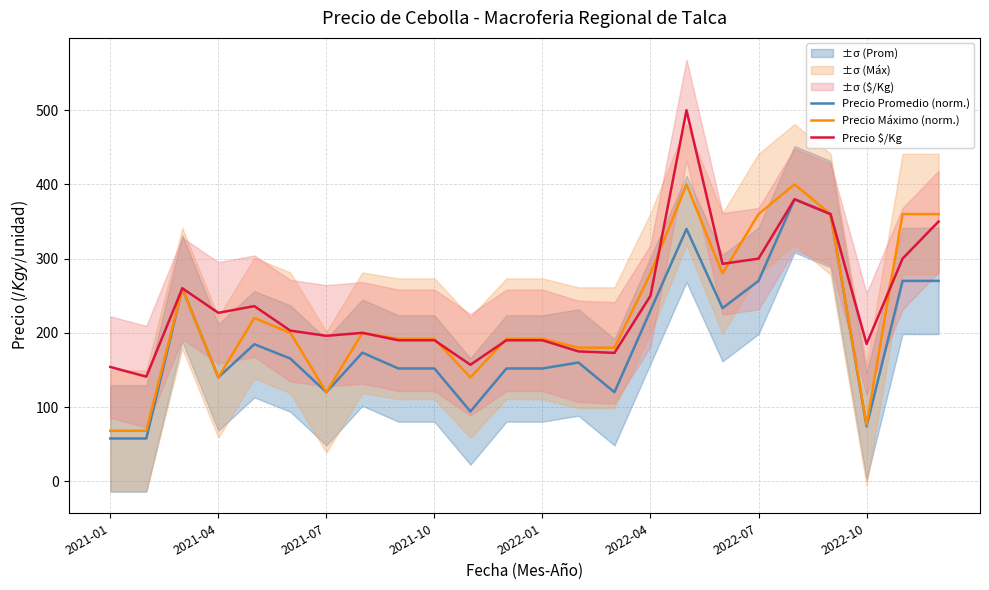

Does the chart have visible grid lines?

Yes